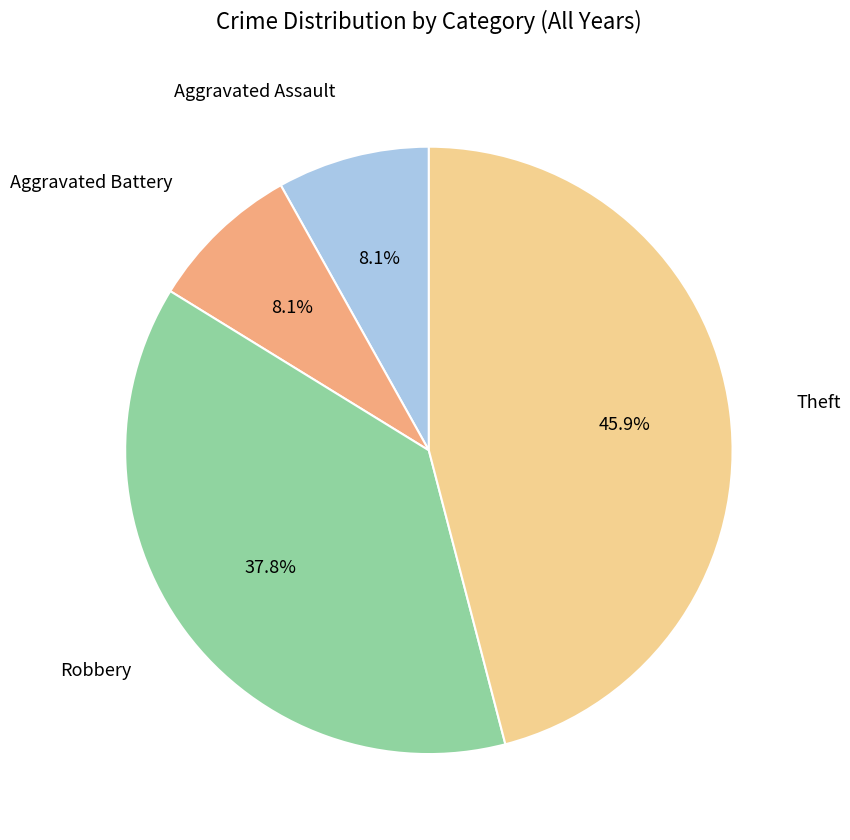

Is there any slice that represents more than half of the pie?

No